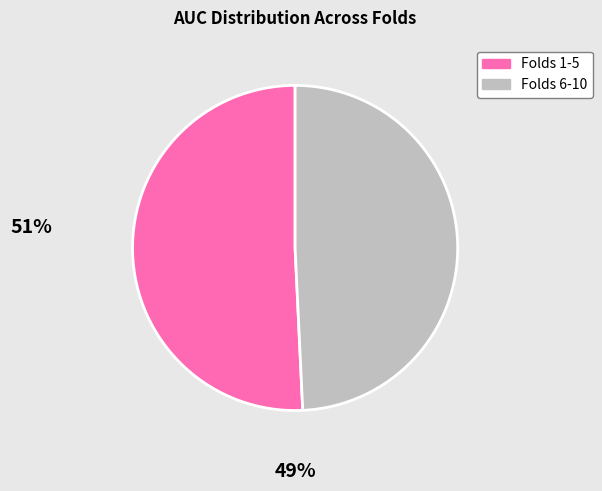

What is the smallest slice in the pie chart?

Folds 6-10